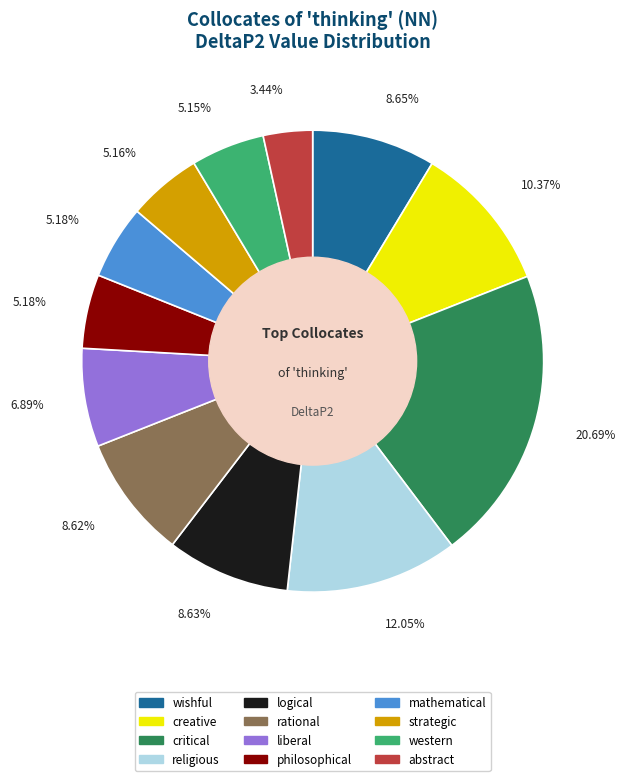

Is abstract the majority of the pie?

No